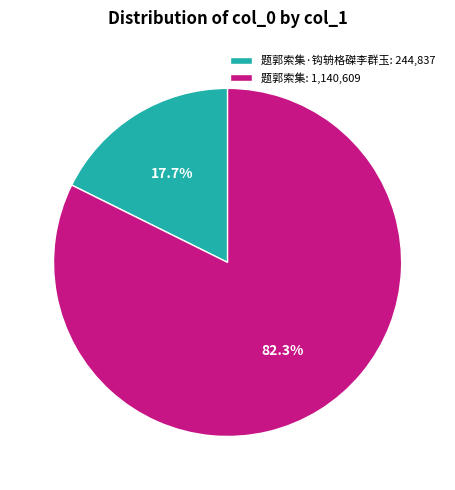

To the nearest percent, what is the average slice percentage?

50%